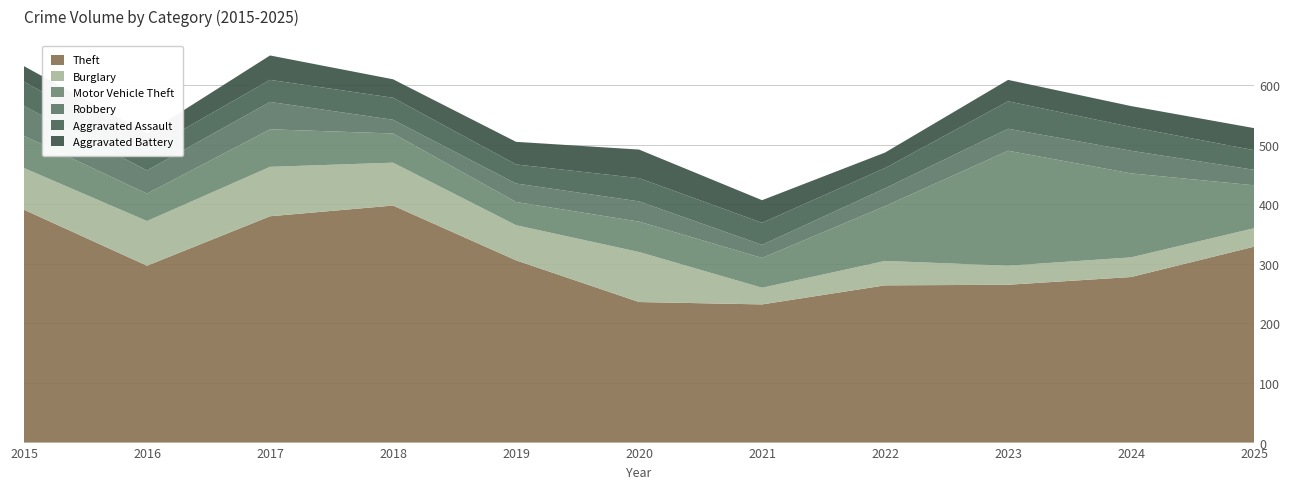

Reading left to right, list all the values displayed in this chart.

Theft: 391	297	380	398	306	236	232	264	265	278	329
Burglary: 70	75	83	72	59	84	28	41	32	33	31
Motor Vehicle Theft: 54	46	63	49	39	51	50	92	193	141	72
Robbery: 50	39	46	23	31	34	22	30	37	38	26
Aggravated Assault: 41	34	37	37	32	39	37	34	46	40	33
Aggravated Battery: 26	28	41	31	38	48	38	26	36	35	37